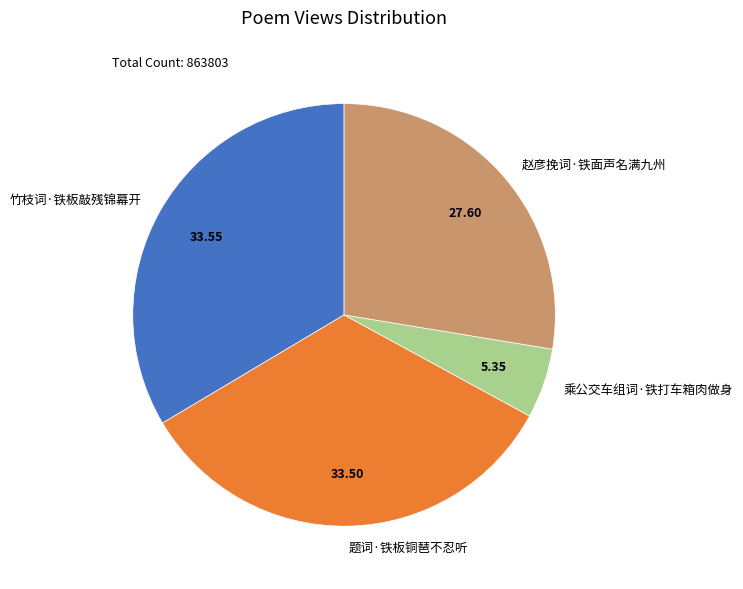

How many segments does this pie chart have?

4